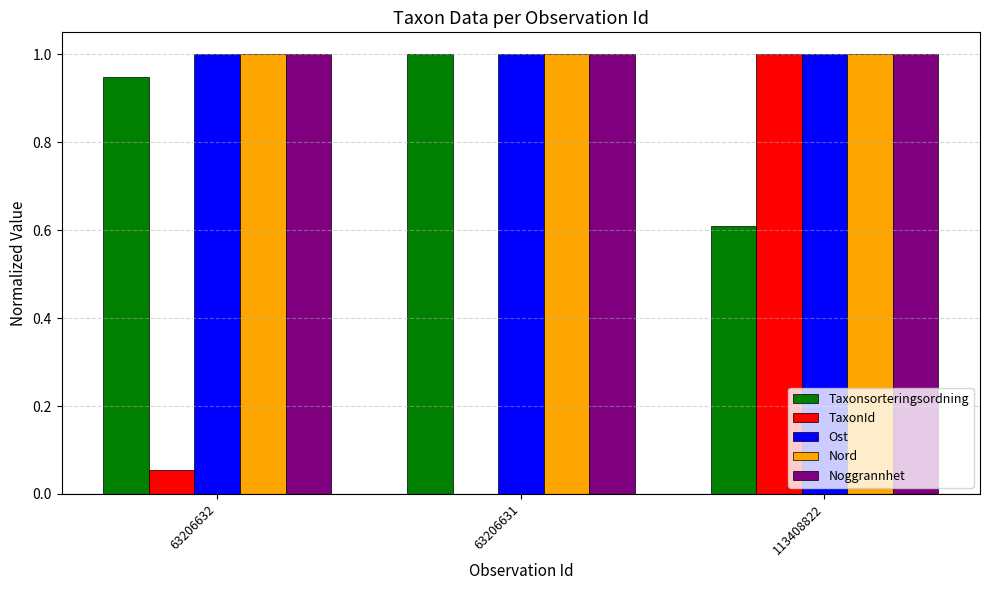

What is the highest value of the Taxonsorteringsordning series?

1.0